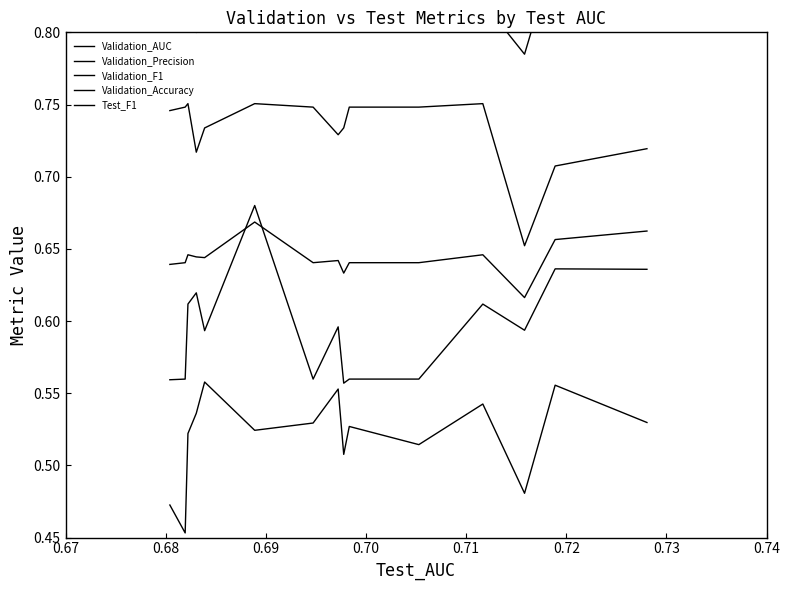

What is the difference between the maximum and second lowest values in the Validation_F1 series?

0.1